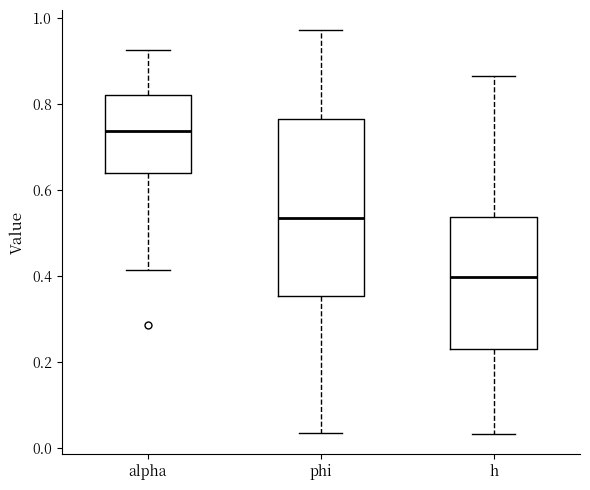

Which box's median line is the lowest?

h